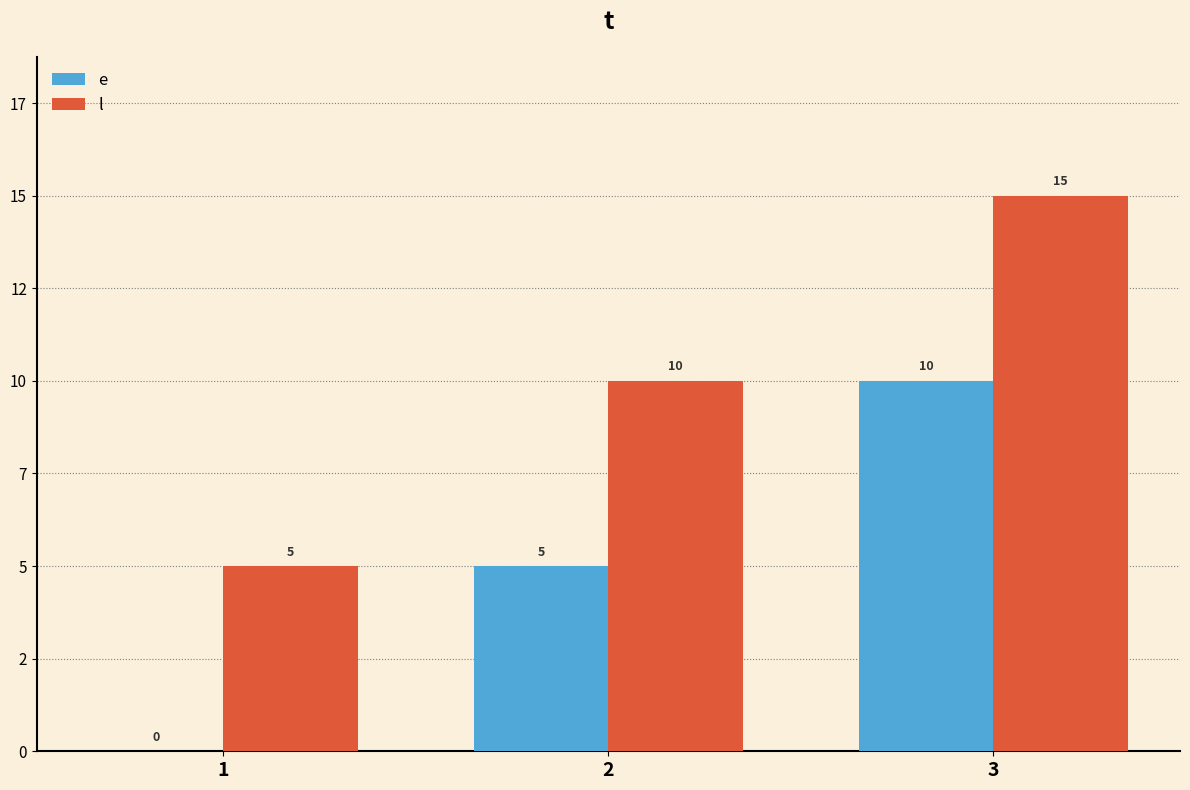

List the series in order of their peak value, highest first.

l, e